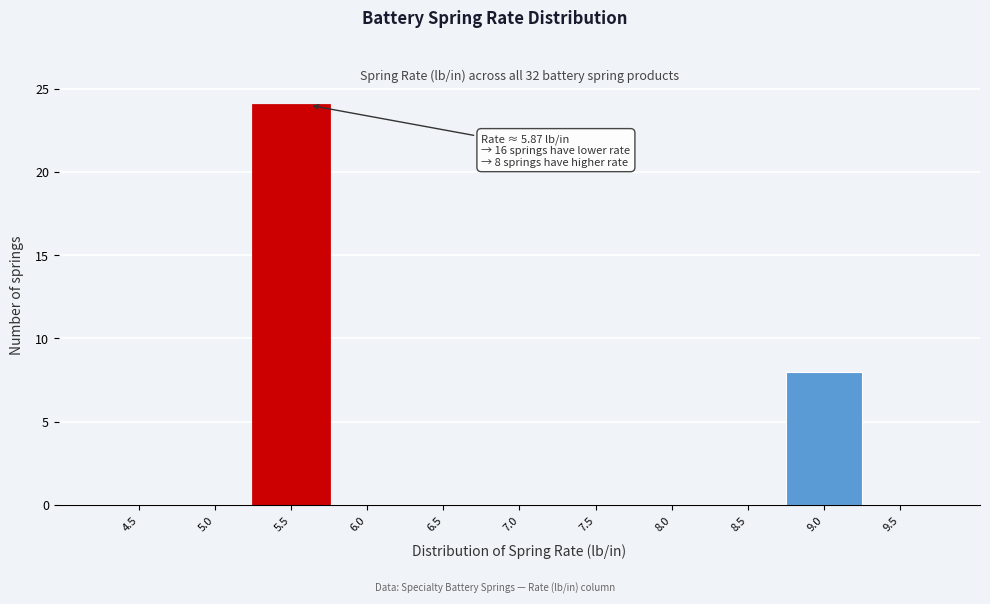

Reading right to left, list all the values displayed in this chart.

9.5=0	9.0=8	8.5=0	8.0=0	7.5=0	7.0=0	6.5=0	6.0=0	5.5=24	5.0=0	4.5=0